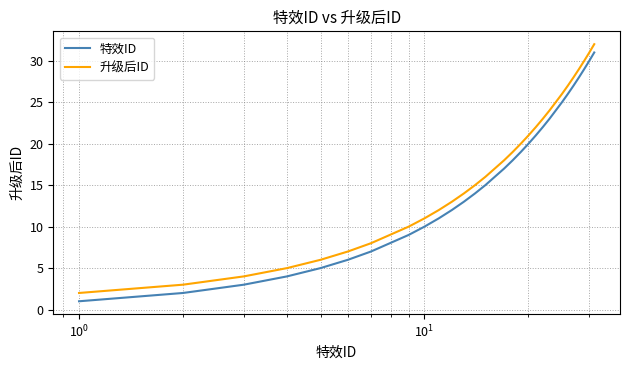

True or false: 升级后ID and 特效ID intersect in this chart.

False